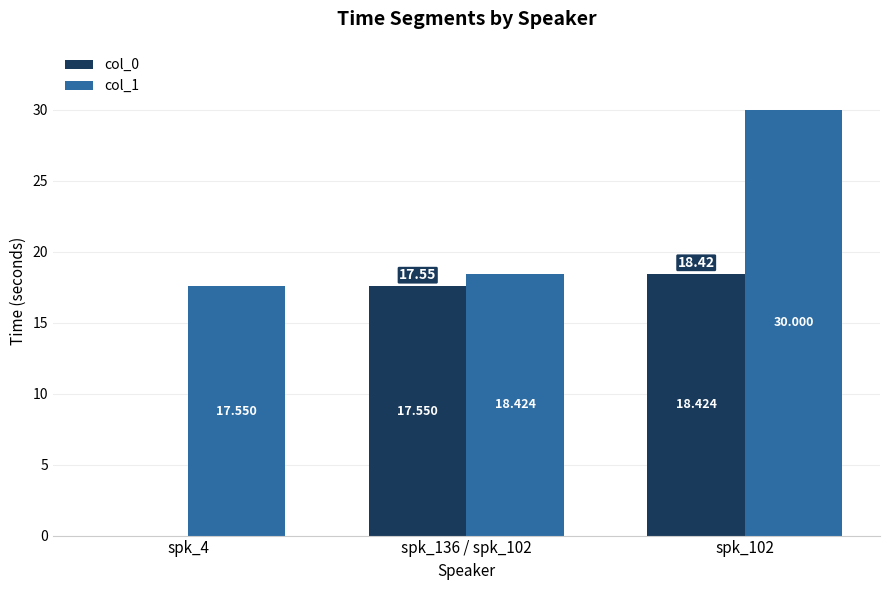

Is the value of col_1 at spk_4 greater than the value of col_0 at spk_102?

No